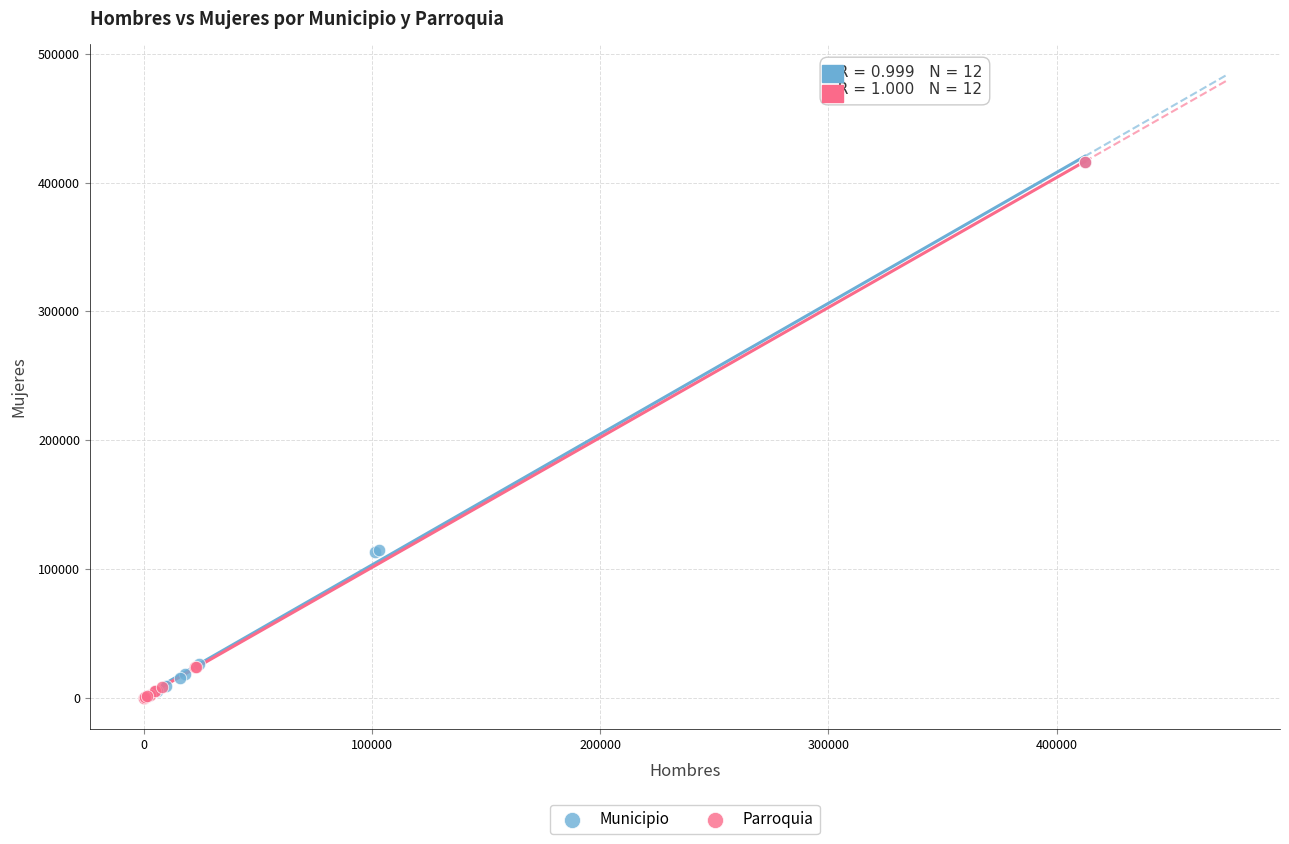

What are all the series names shown in the legend?

Municipio, Parroquia